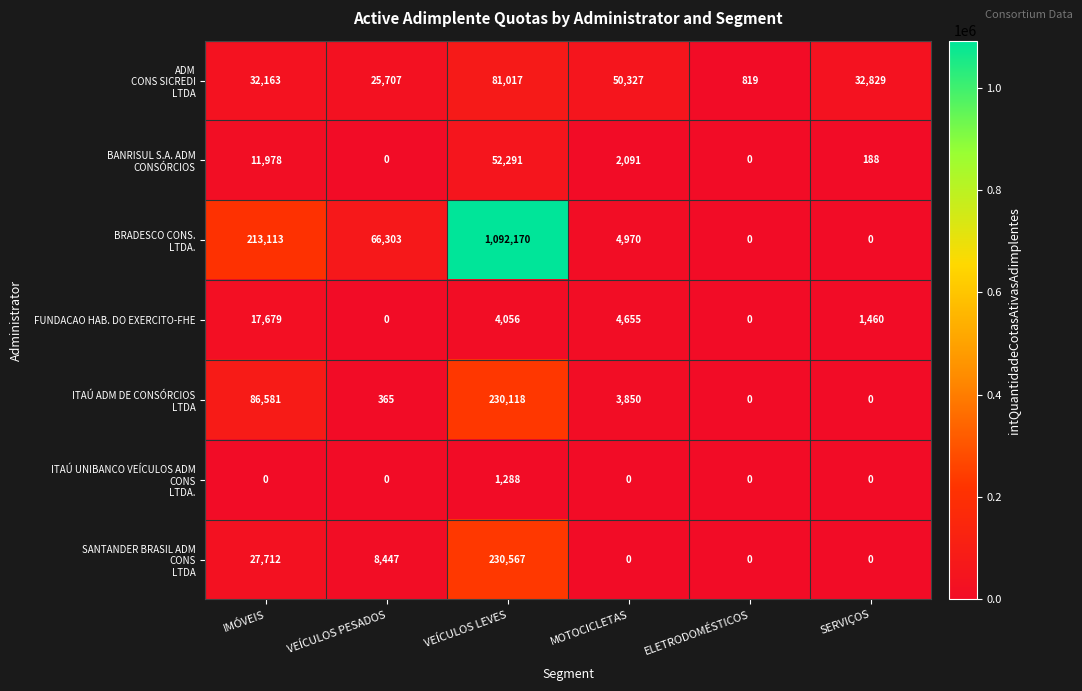

What is the difference between the FUNDACAO HAB. DO EXERCITO-FHE values at MOTOCICLETAS and VEÍCULOS LEVES?

599